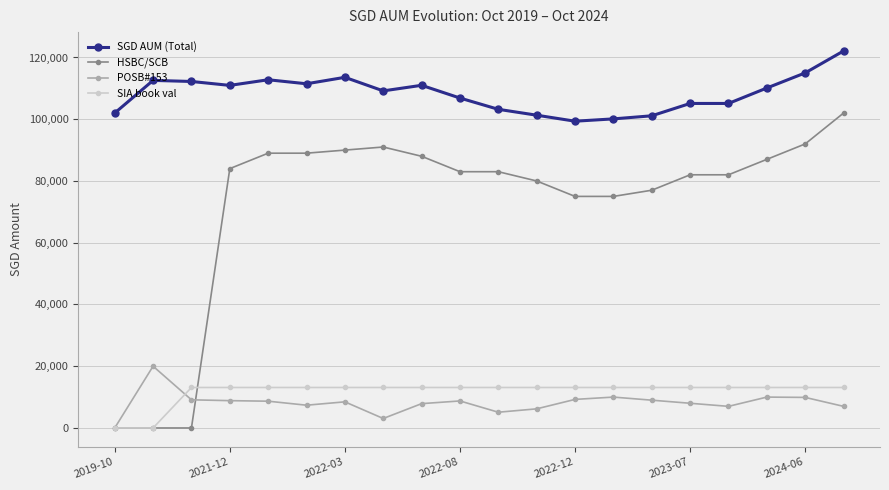

How many data points in SGD AUM (Total) are less than 110108?

10